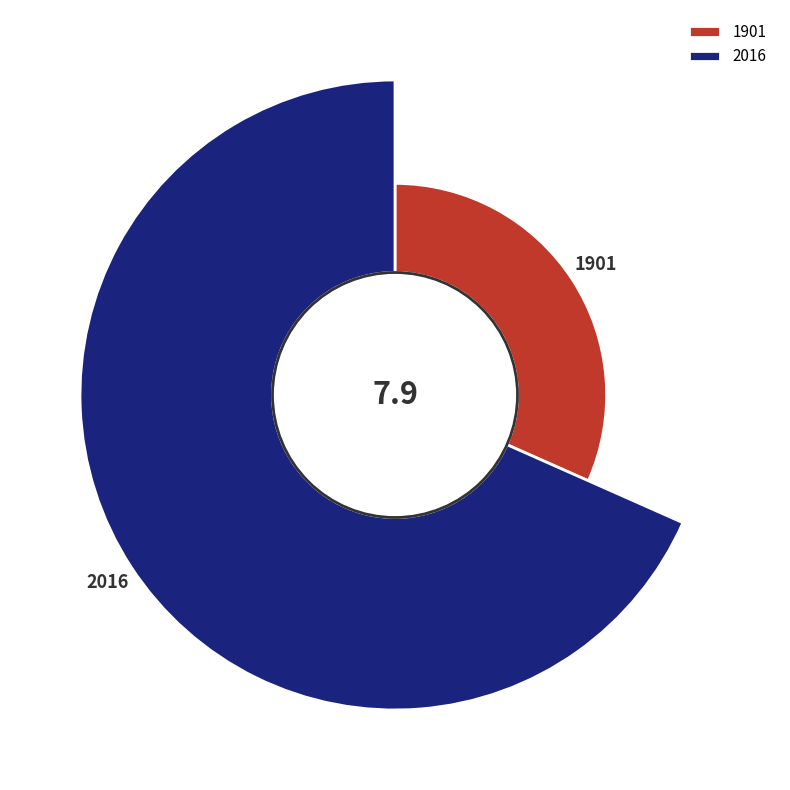

To the nearest percent, what is the difference between the largest and smallest slice percentages?

37%